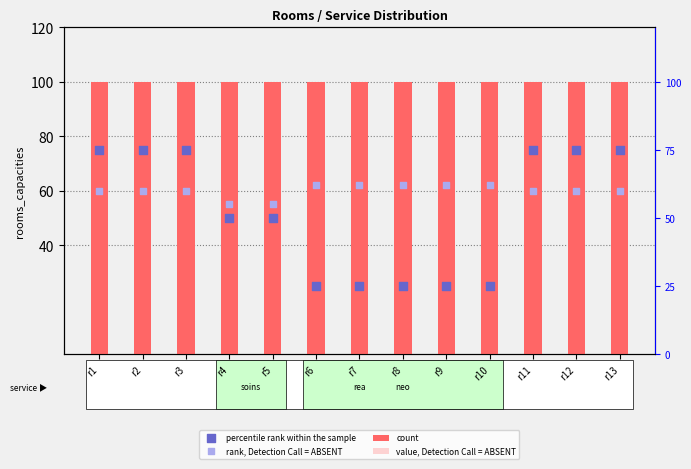

What are all the series names shown in the legend?

count, value, Detection Call = ABSENT, percentile rank within the sample, rank, Detection Call = ABSENT